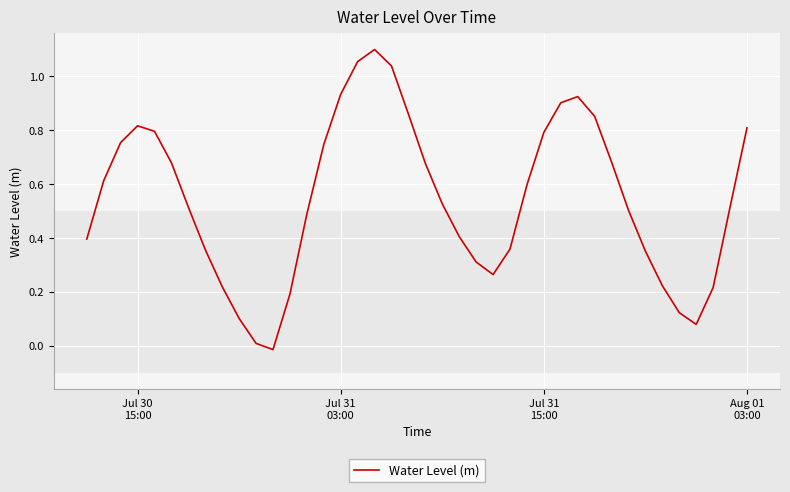

How many lines are shown in the chart?

1